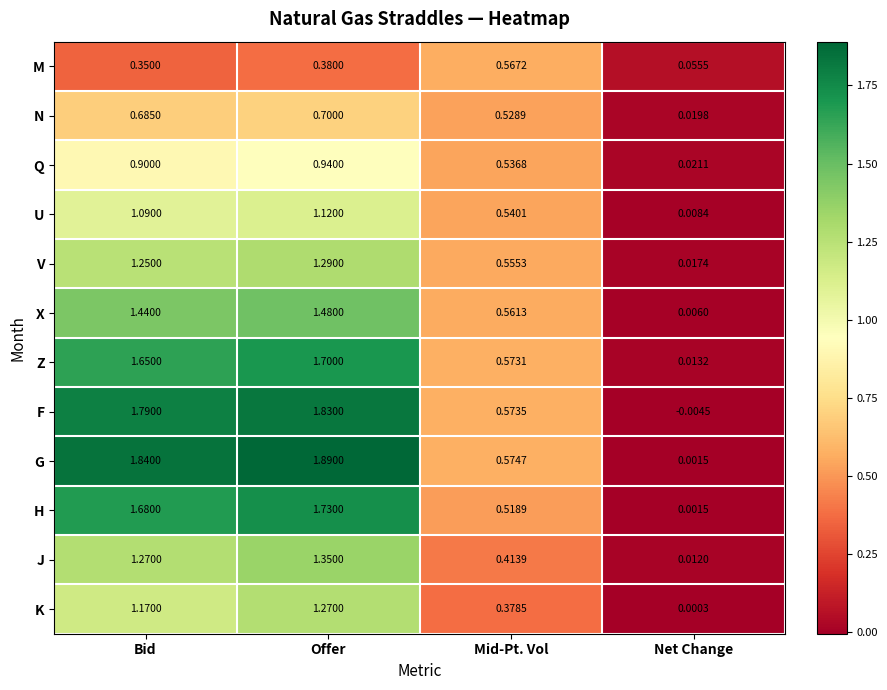

Which series has the widest spread of values?

G